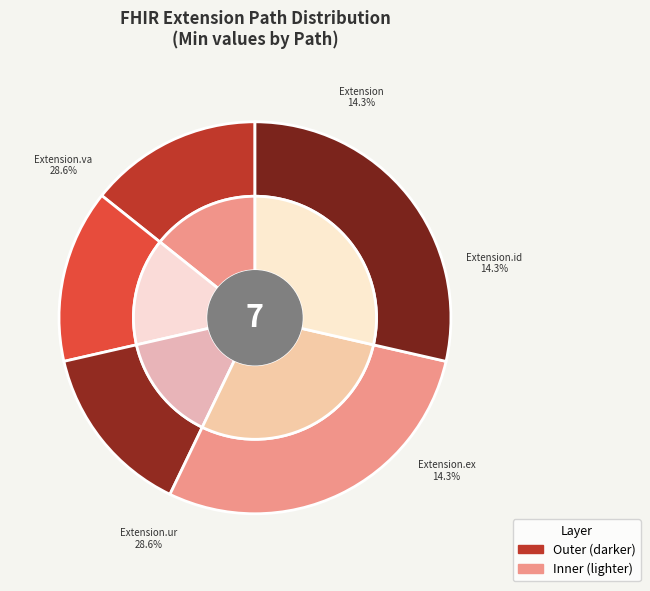

Is there any slice that represents more than half of the pie?

No